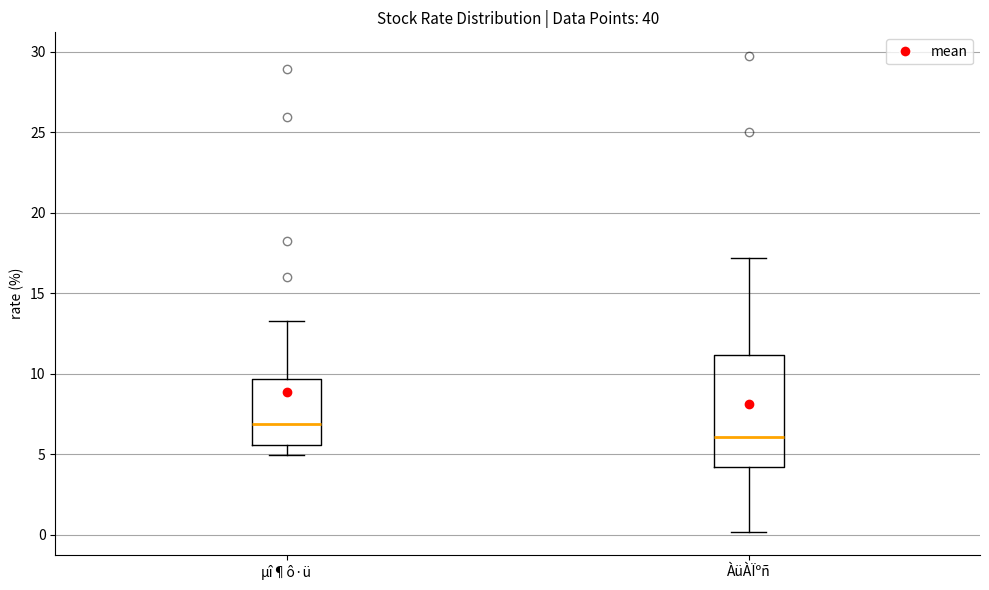

Reading left to right, transcribe this box plot: for each box, give where its median line is, the range the box spans, and where its two whiskers end, as read against the y-axis. The values are not printed on the chart, so give them approximately, as read against the axis.

µî¶ô·ü: median 7.0, box 5.5 to 9.5, whiskers 5.0 to 13.5
ÀüÀÏºñ: median 6.0, box 4.0 to 11.0, whiskers 0.0 to 17.0